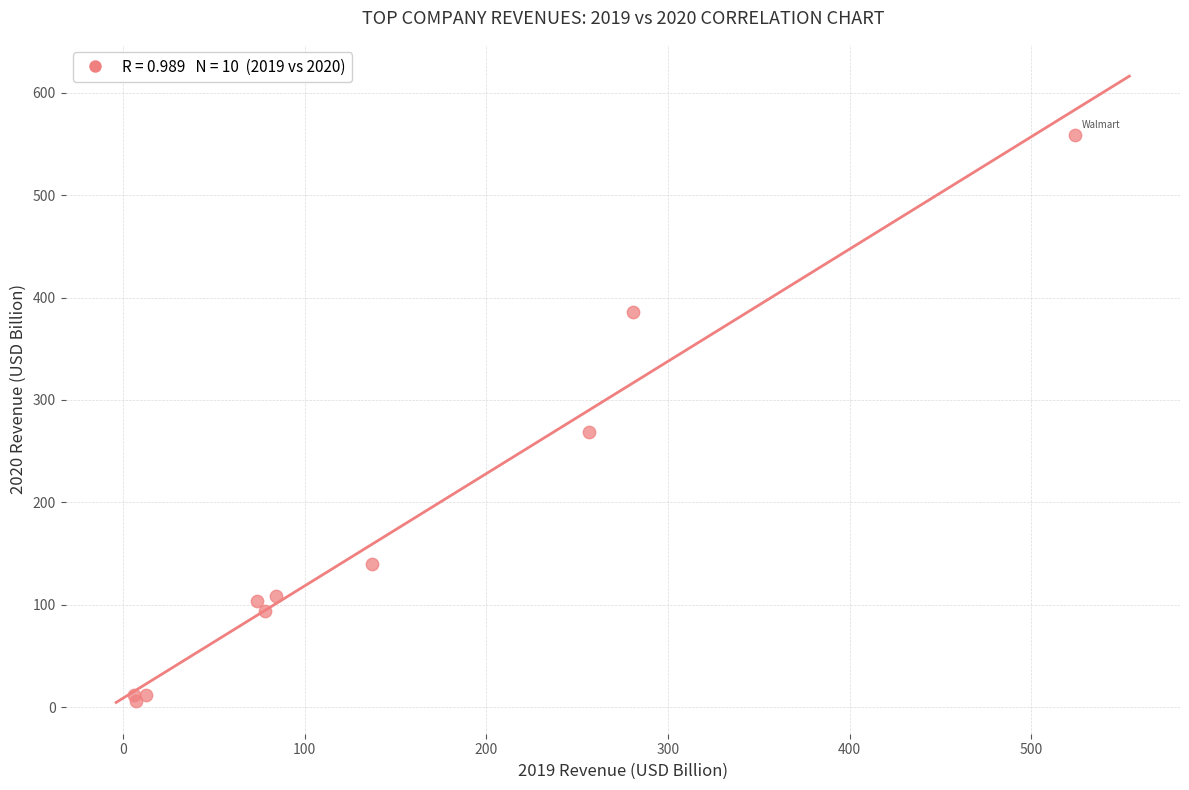

What Y value in the scatter plot is closest to 282?

268.7